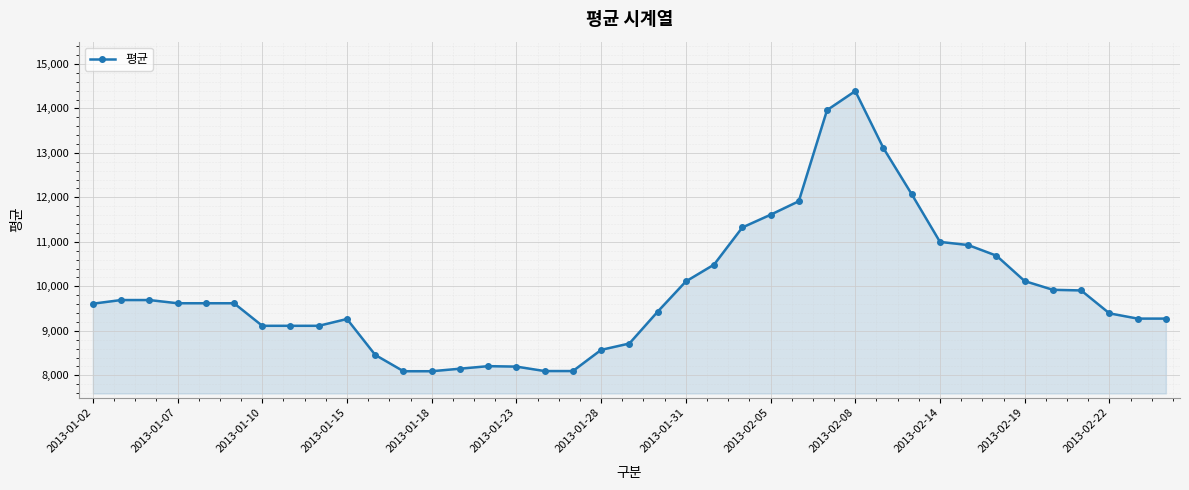

How many values are below 9621?

19